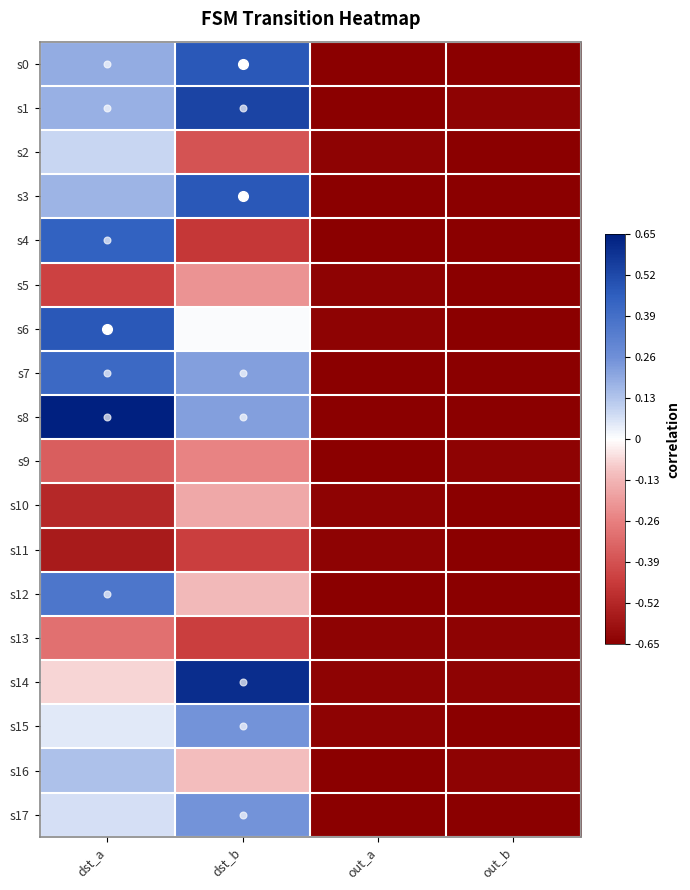

Which series has the widest spread of values?

s8